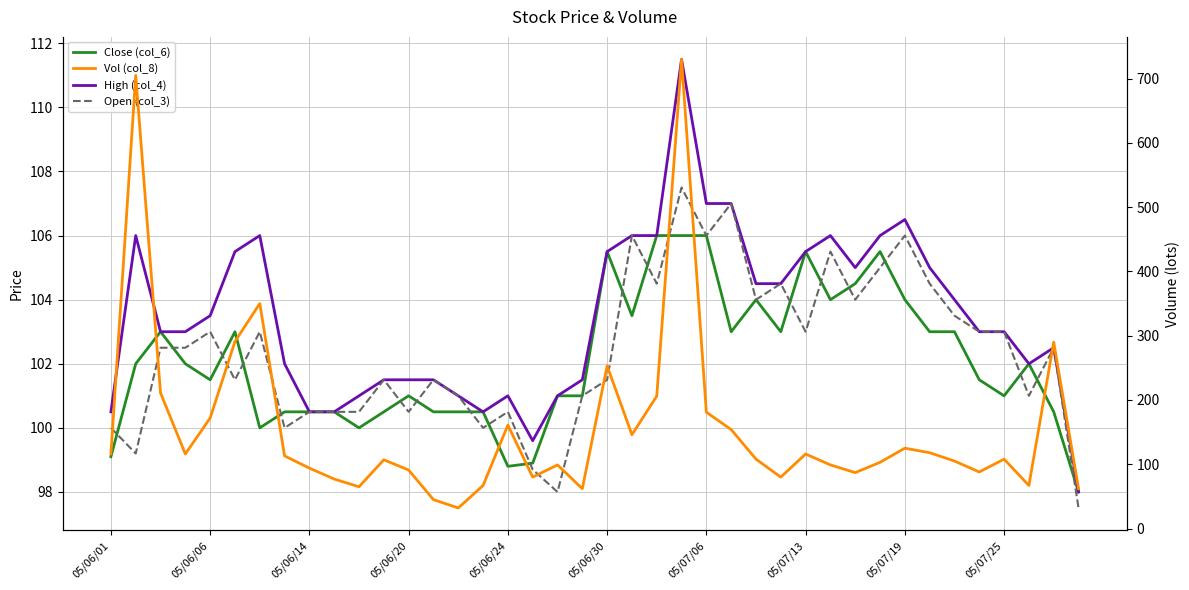

Rank the series by their maximum value, from highest to lowest.

Vol (col_8), High (col_4), Open (col_3), Close (col_6)